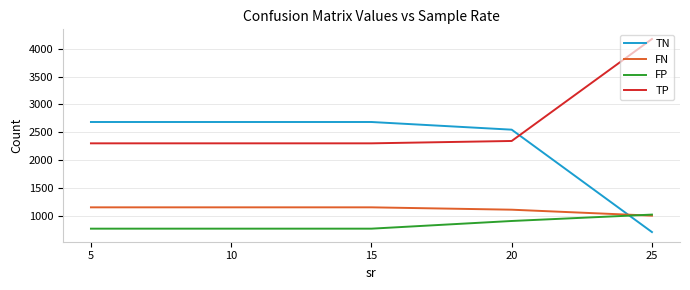

What is the difference between the maximum and second lowest values in the TP series?

1875.5